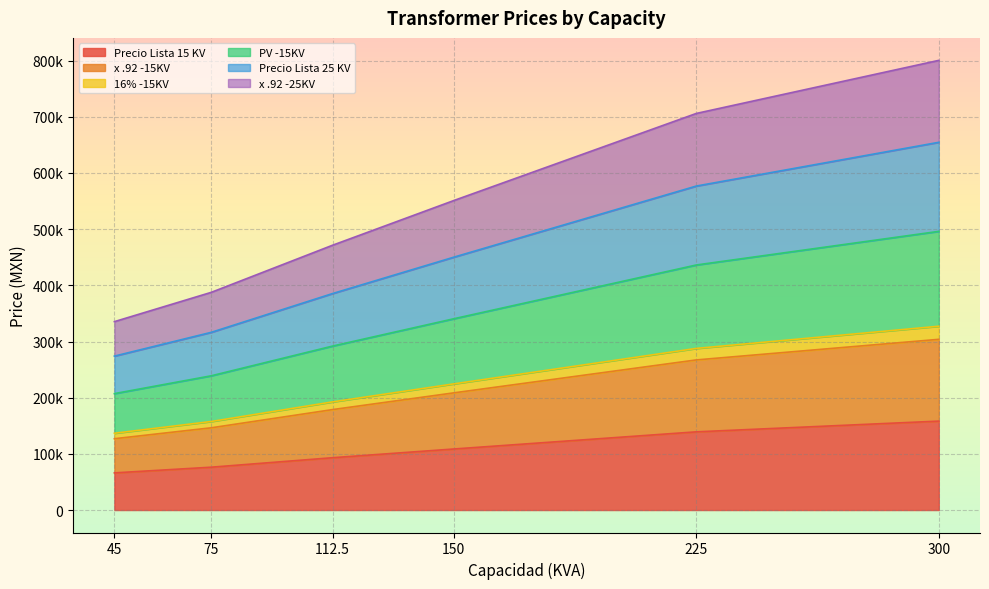

What are all the series names shown in the legend?

Precio Lista 15 KV, x .92 -15KV, 16% -15KV, PV -15KV, Precio Lista 25 KV, x .92 -25KV